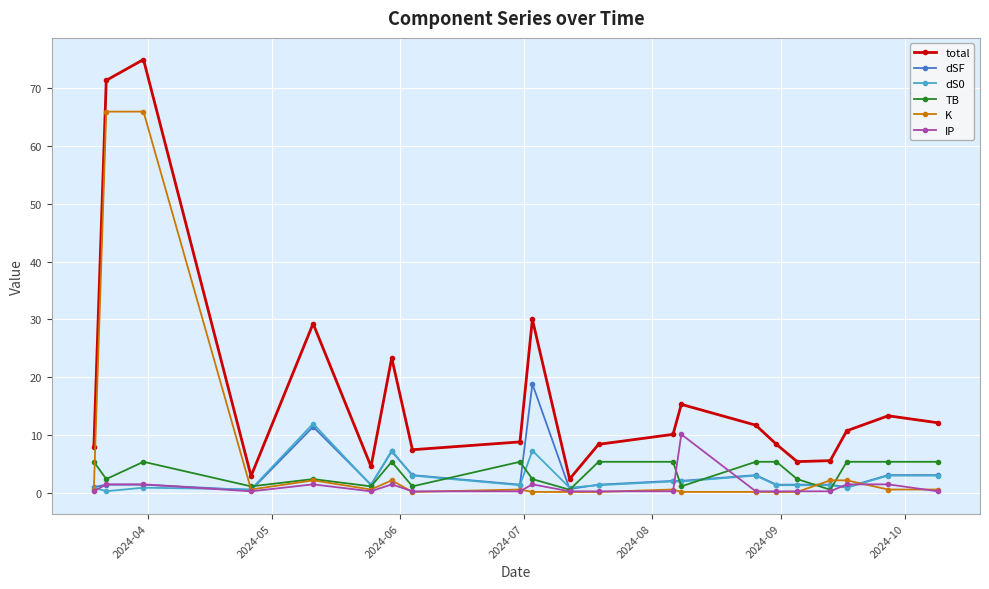

What is the value of the total point at the 8th from the left?

7.4